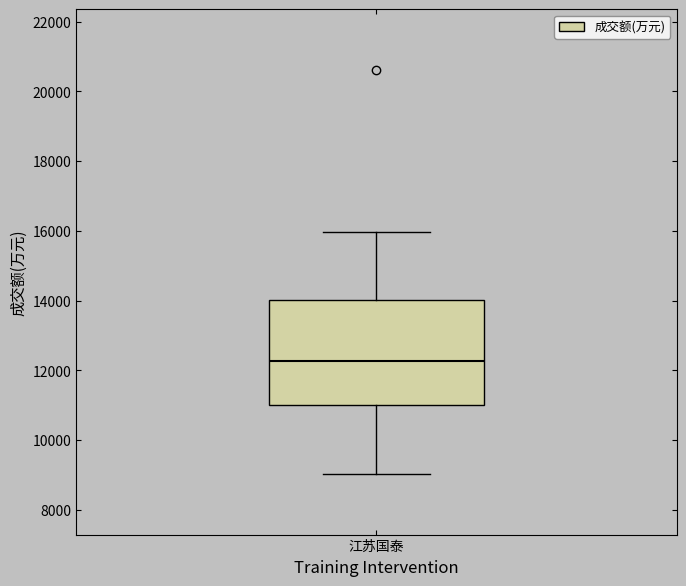

Transcribe this box plot: give where the median line is, the range the box spans, and where the two whiskers end, as read against the y-axis. The values are not printed on the chart, so give them approximately, as read against the axis.

median 12200, box 11000 to 14000, whiskers 9000 to 16000